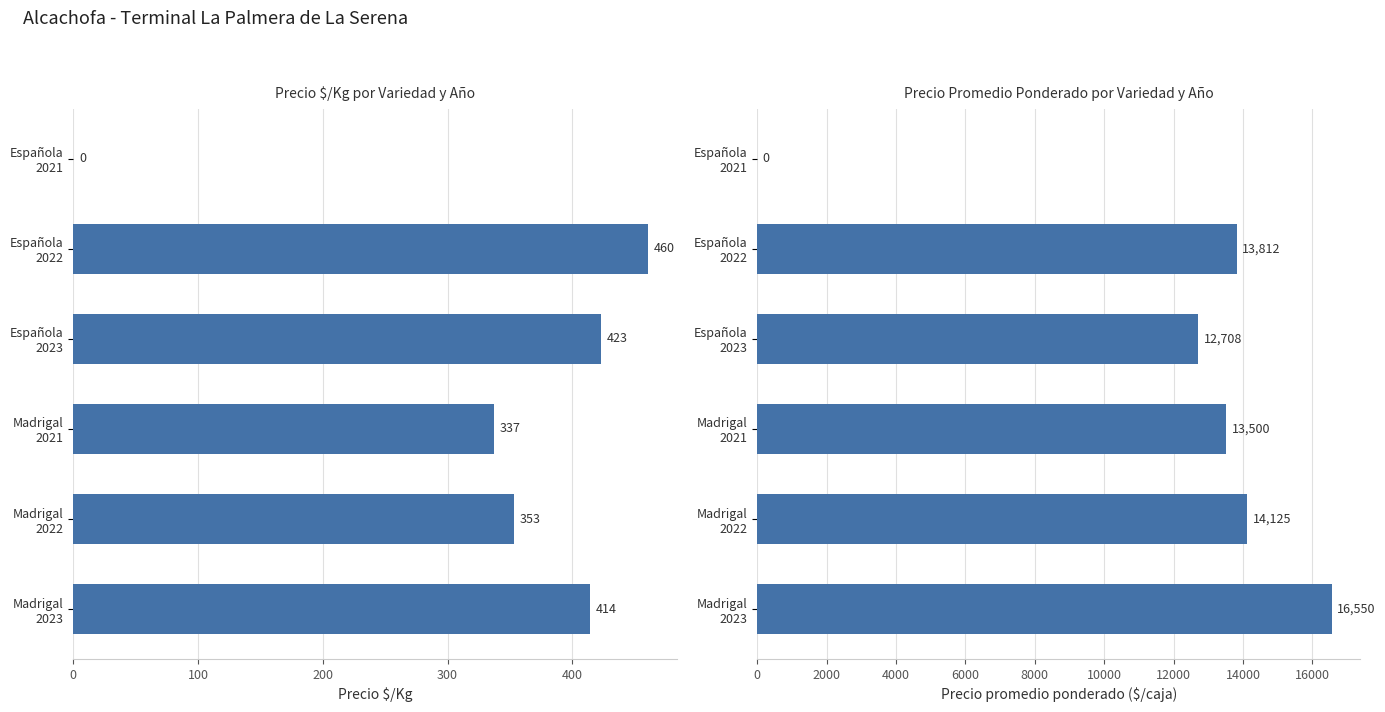

How many values in the Precio $/Kg series are below 414?

3